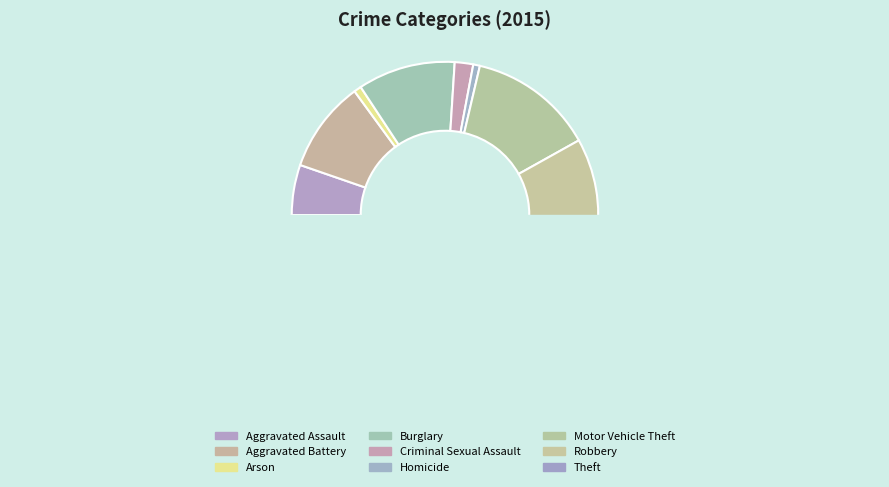

Does any single category account for the majority?

No